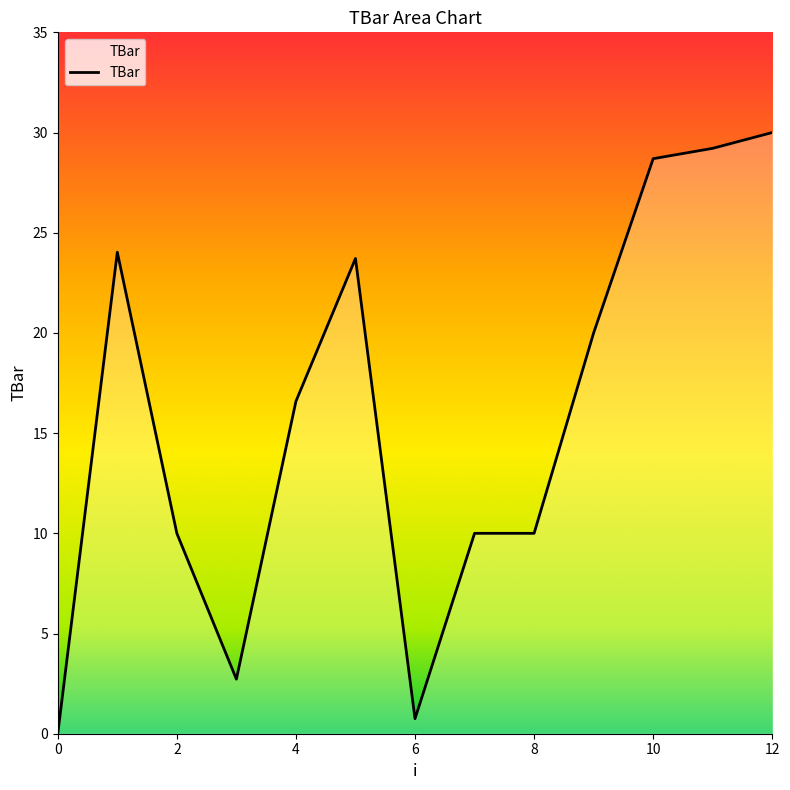

What is the difference between the maximum and minimum values?

30.0